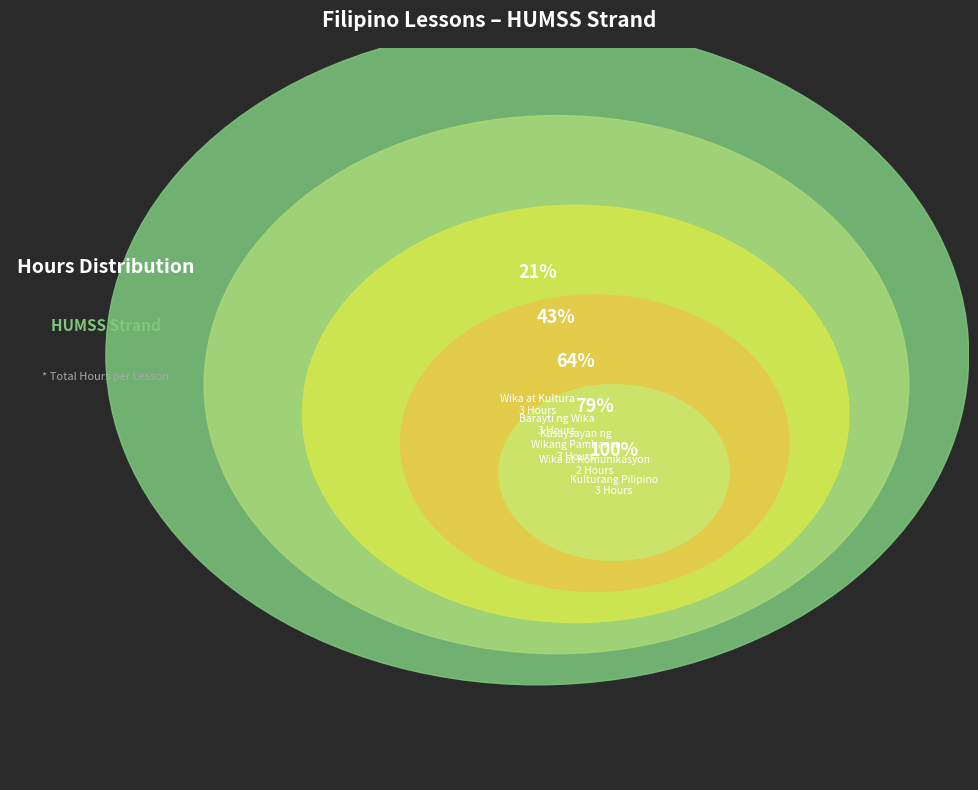

How much of the chart is everything except Kasaysayan ng Wikang Pambansa?

78.6%